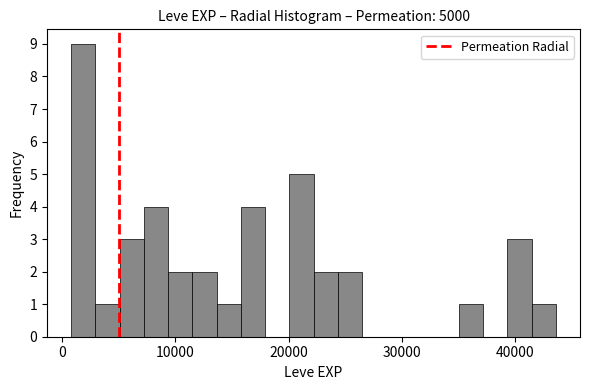

Read against the x-axis, roughly where is the centre of the tallest bar?

2000